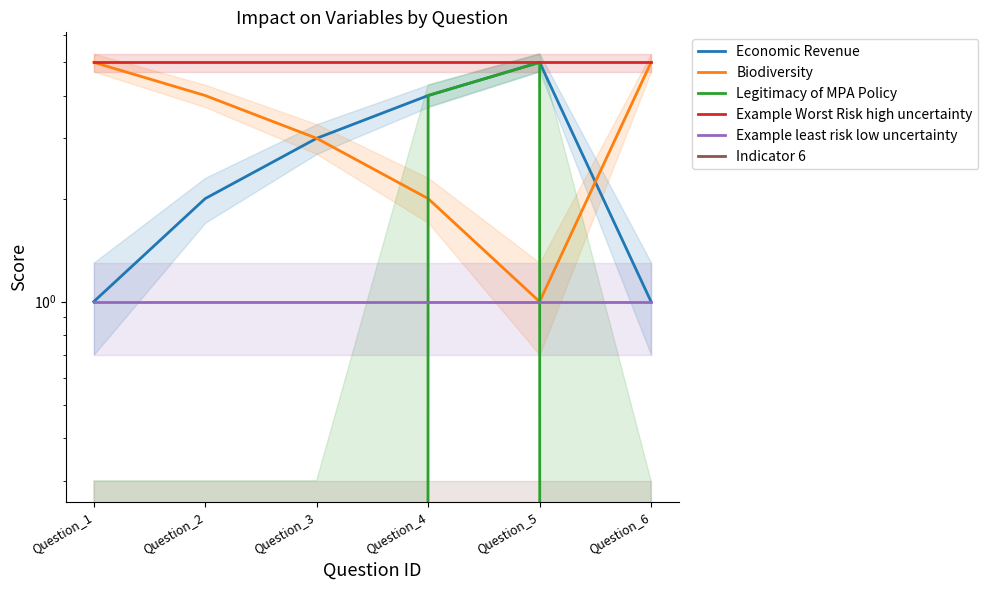

What are all the series names shown in the legend?

Economic Revenue, Biodiversity, Legitimacy of MPA Policy, Example Worst Risk high uncertainty, Example least risk low uncertainty, Indicator 6